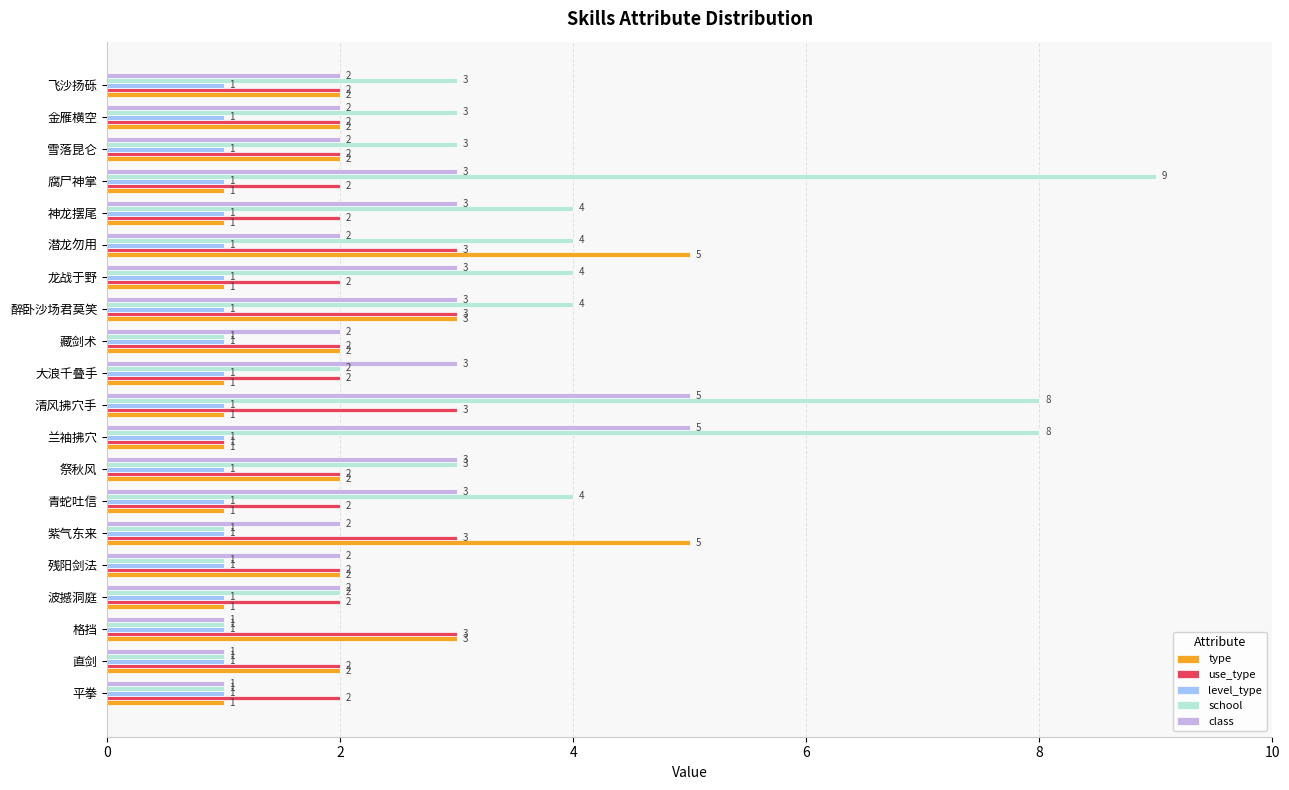

What is the highest value of the use_type series?

3